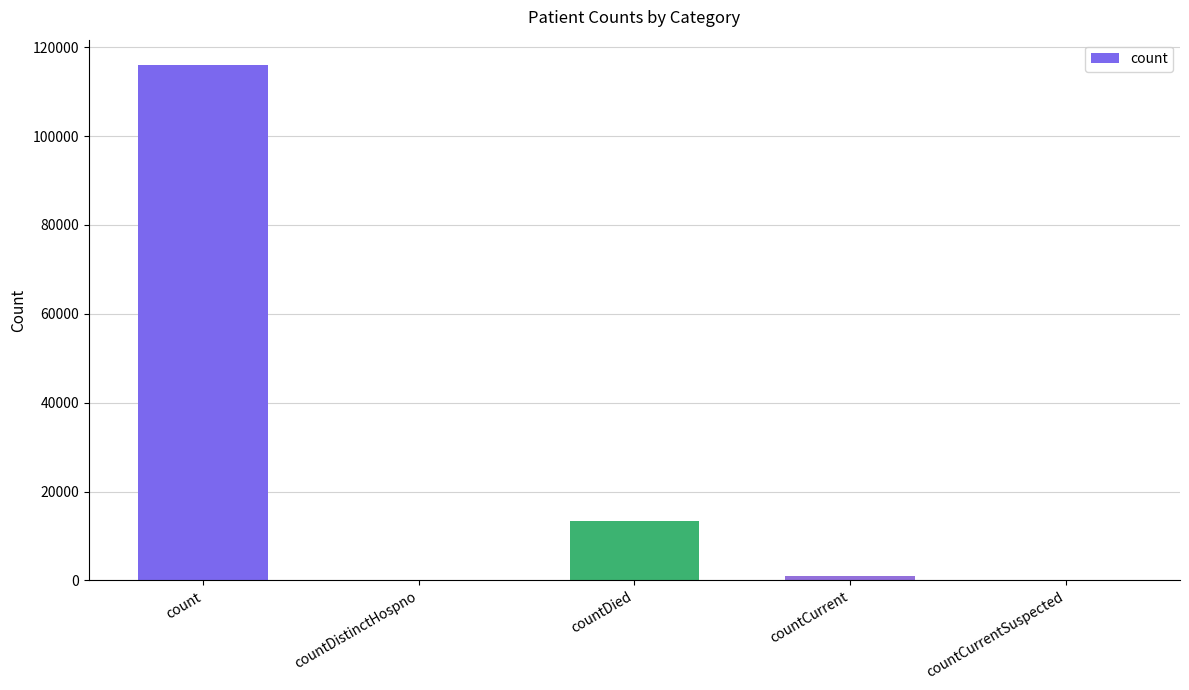

Reading left to right, list all the values displayed in this chart.

115883	0	13395	1056	0